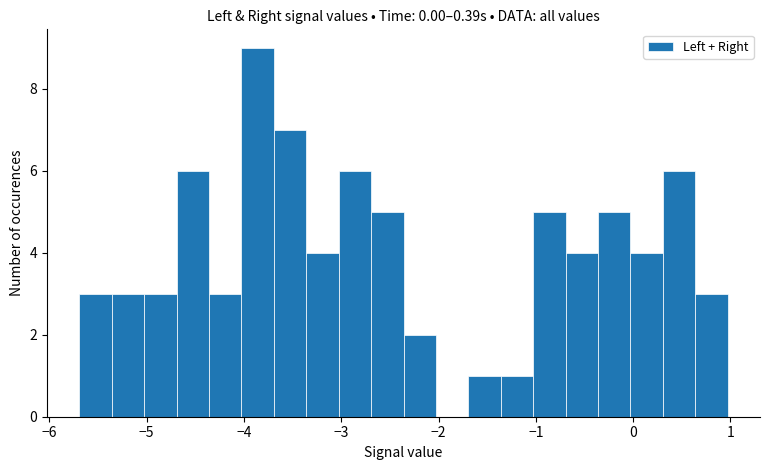

Around what value on the x-axis is the tallest bar? Give the approximate position of its centre, as read against the axis.

-3.9